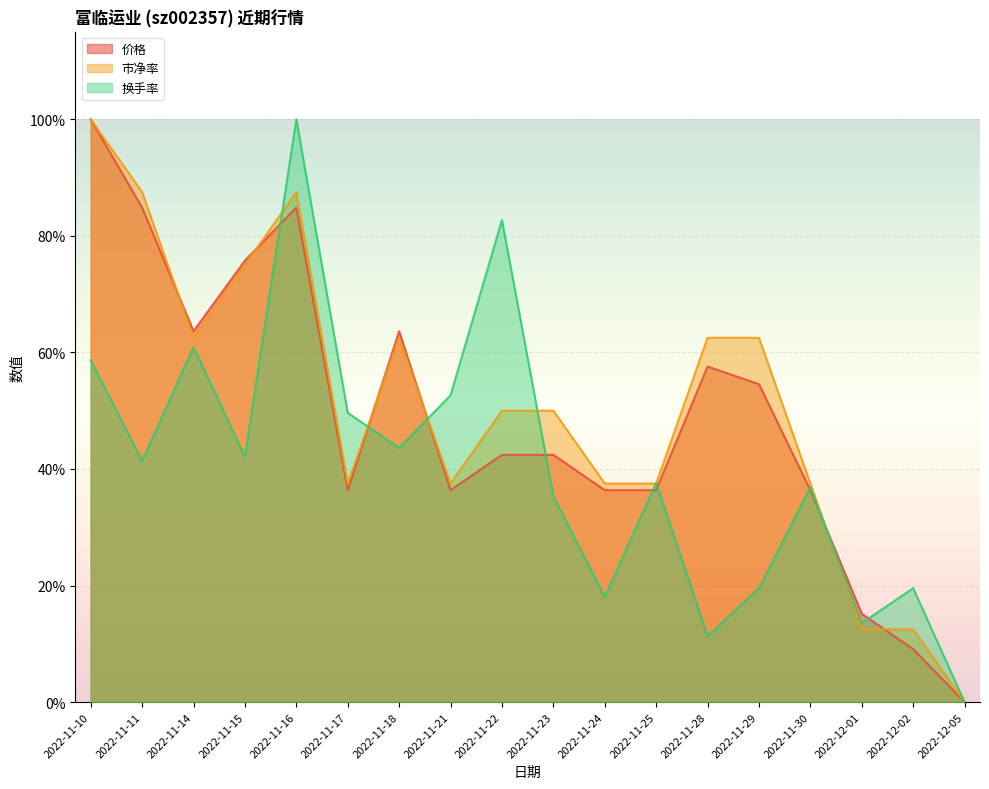

Count the number of data series in this chart.

3